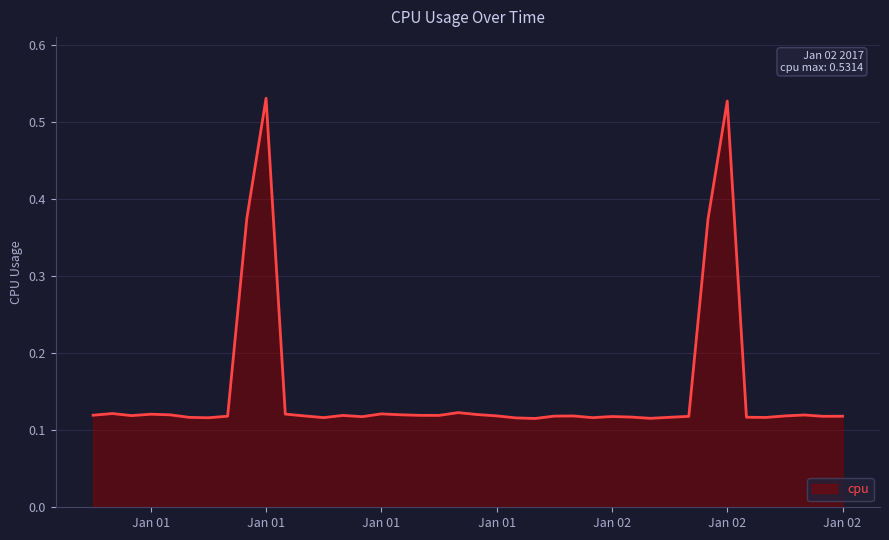

Does the chart display data point markers on the line(s)?

No